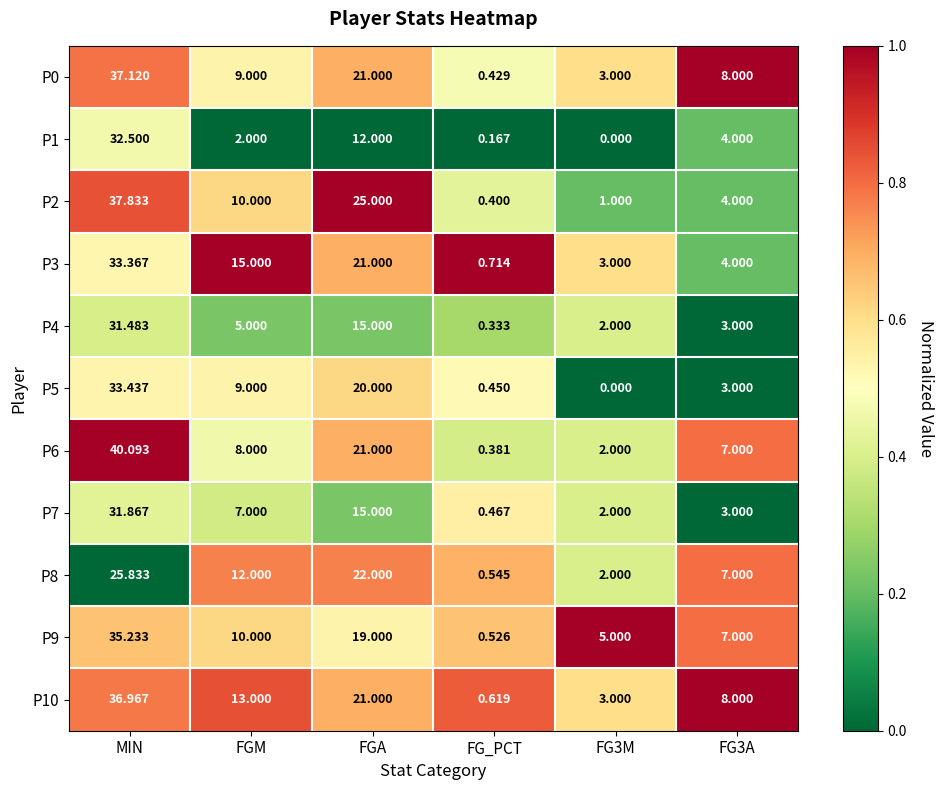

At which label does P4 reach its peak?

MIN